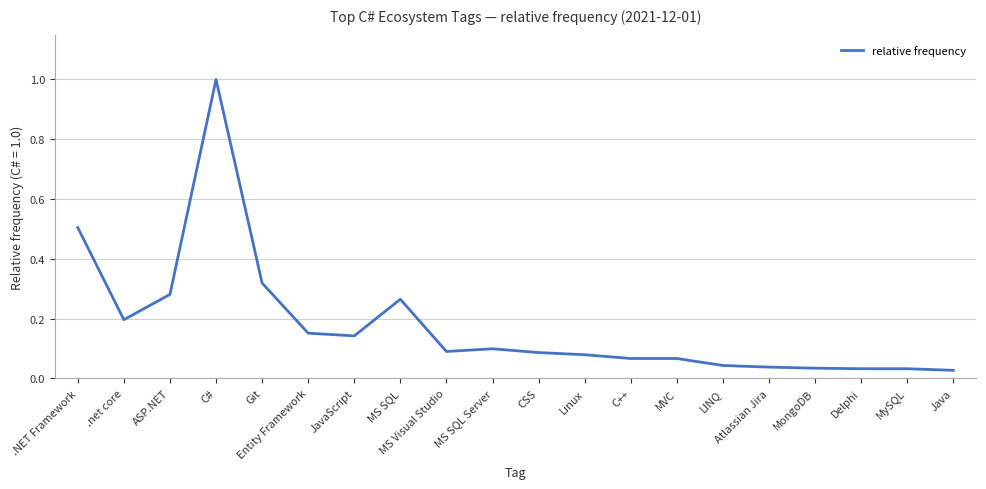

What is the difference between the maximum and minimum values?

1.0